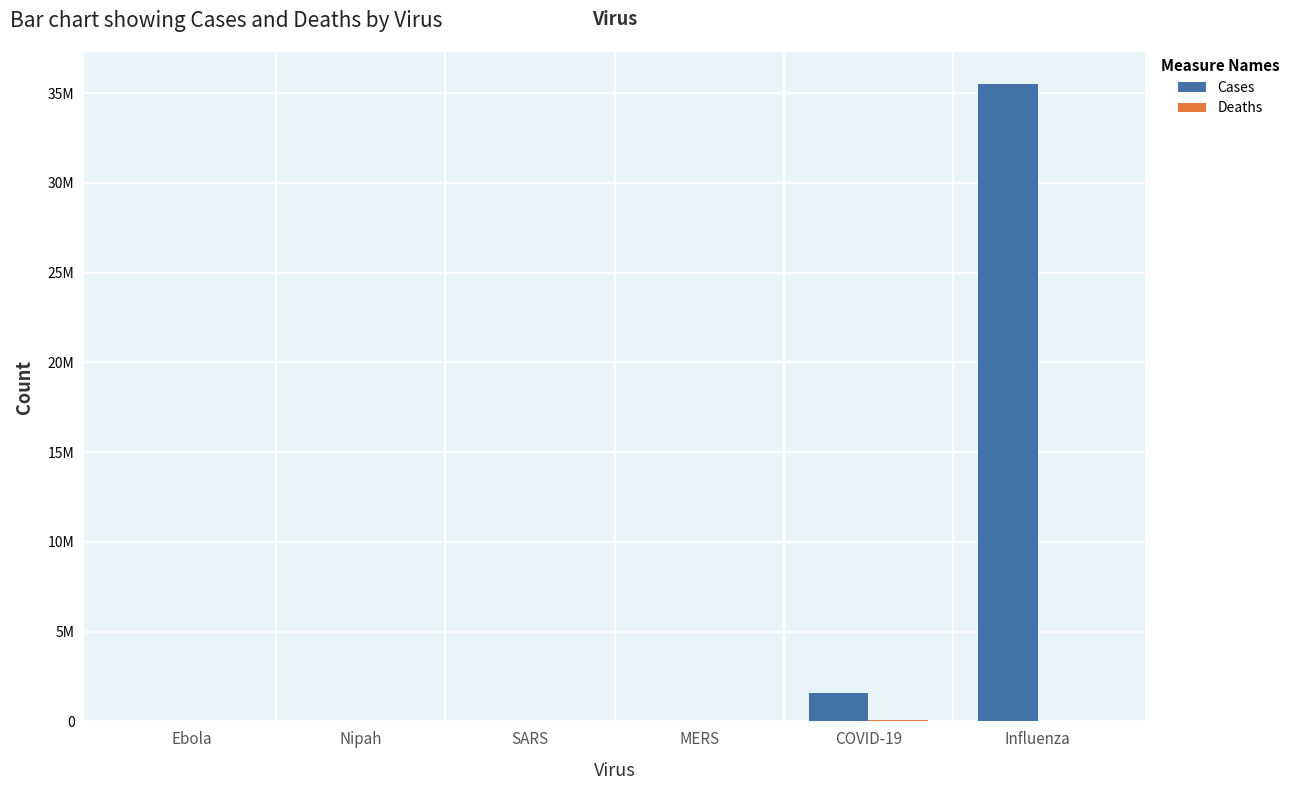

What position from the left is Ebola?

1